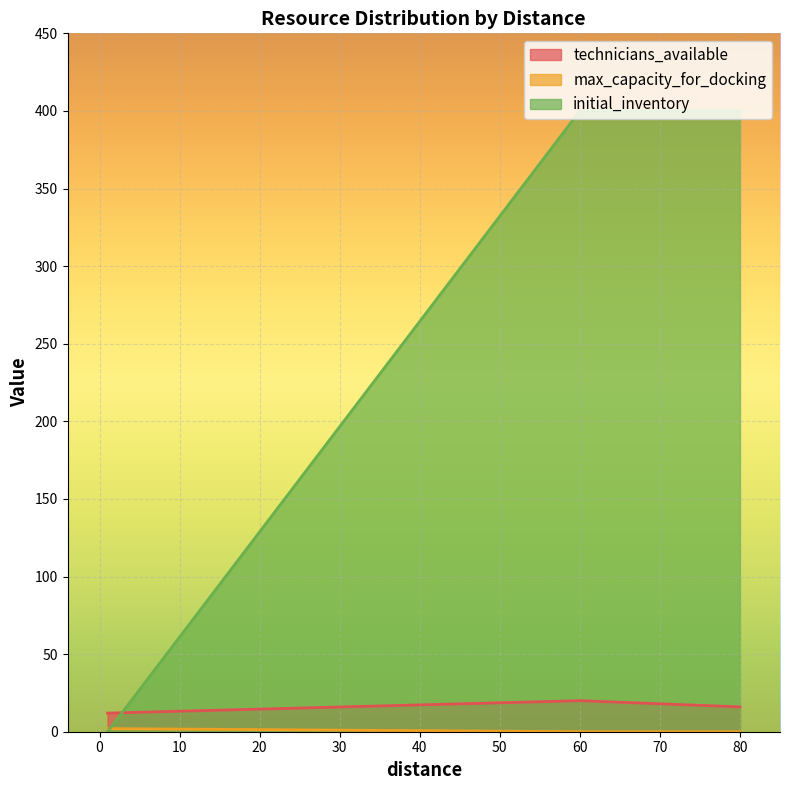

How many lines are shown in the chart?

3